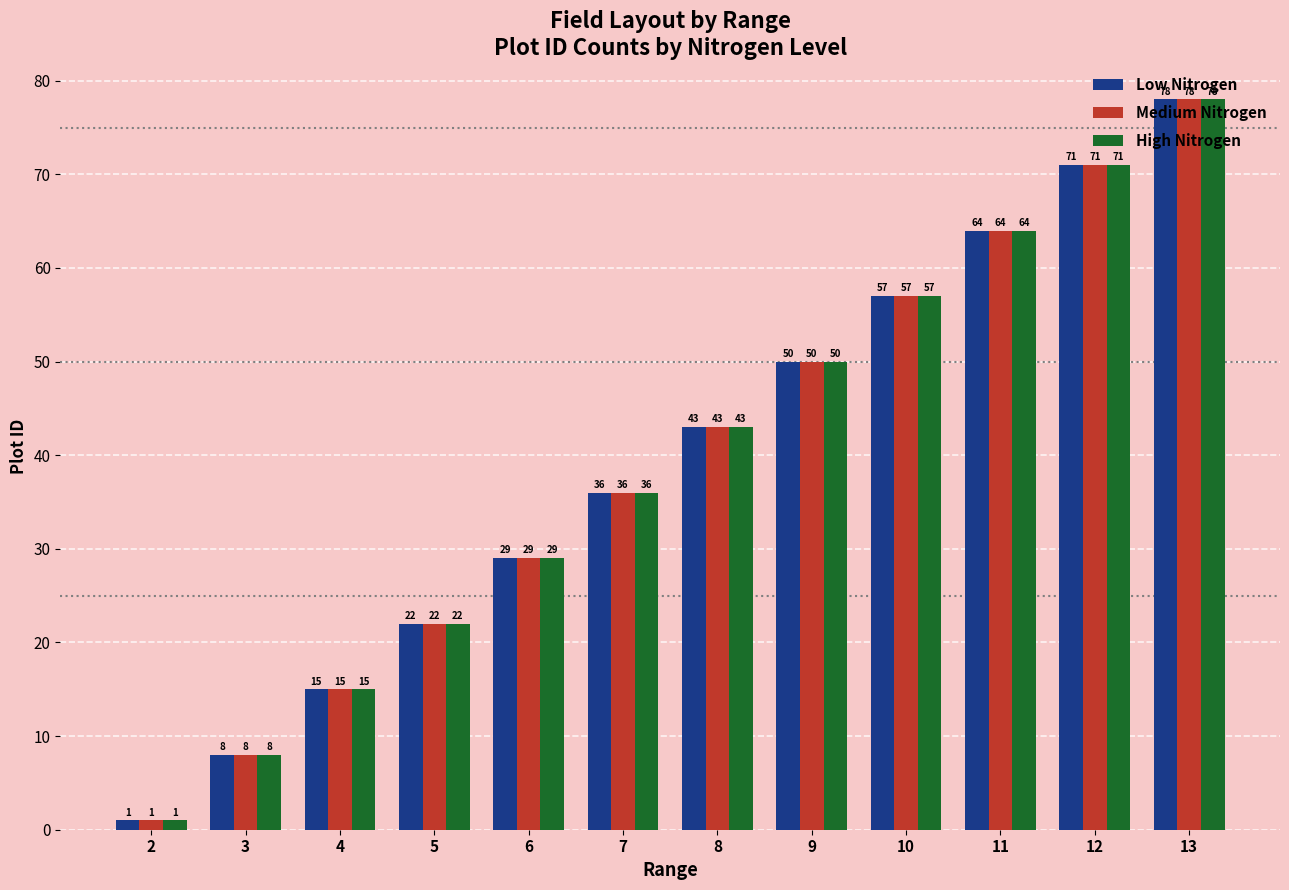

At which label is Low Nitrogen closest to 39?

7